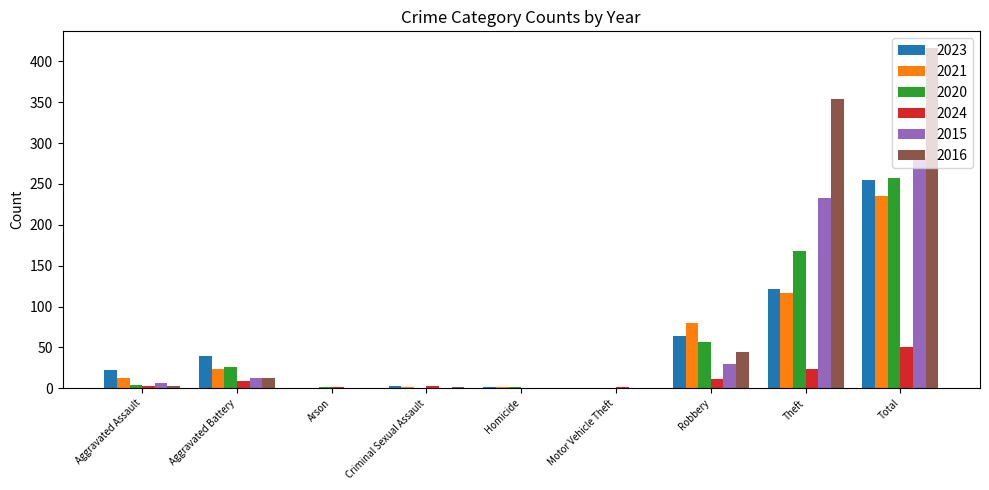

Which category has the highest value in the 2020 series?

Total